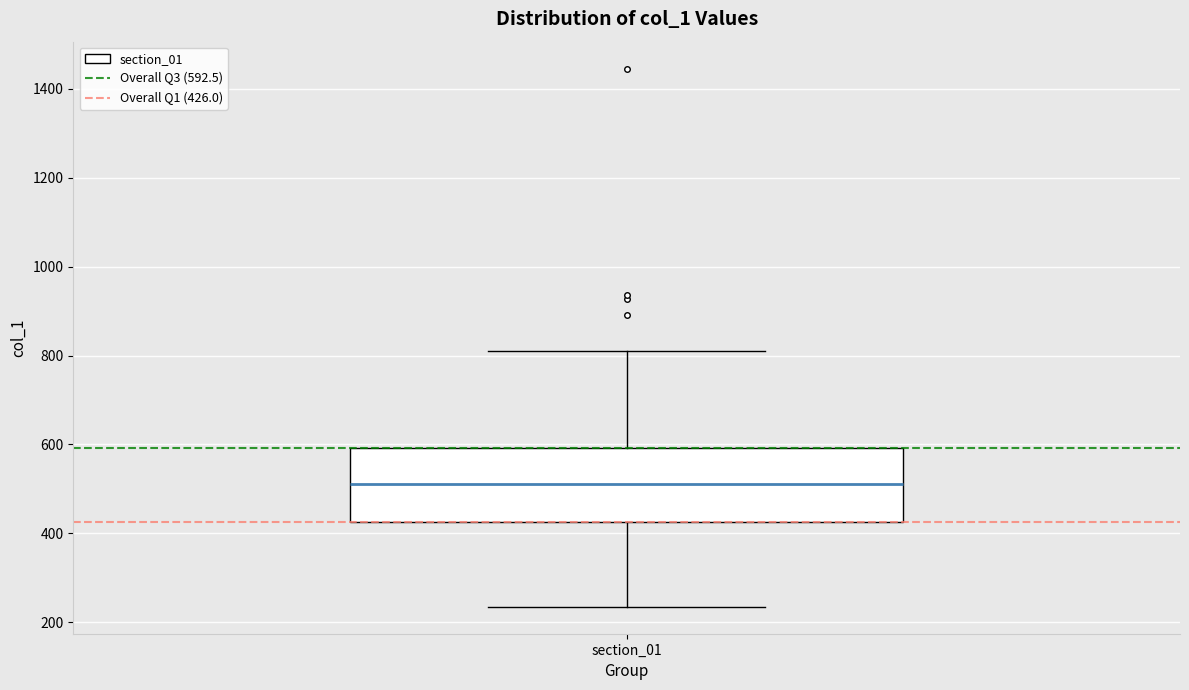

Transcribe this box plot: give where the median line is, the range the box spans, and where the two whiskers end, as read against the y-axis. The values are not printed on the chart, so give them approximately, as read against the axis.

median 520, box 420 to 600, whiskers 240 to 820